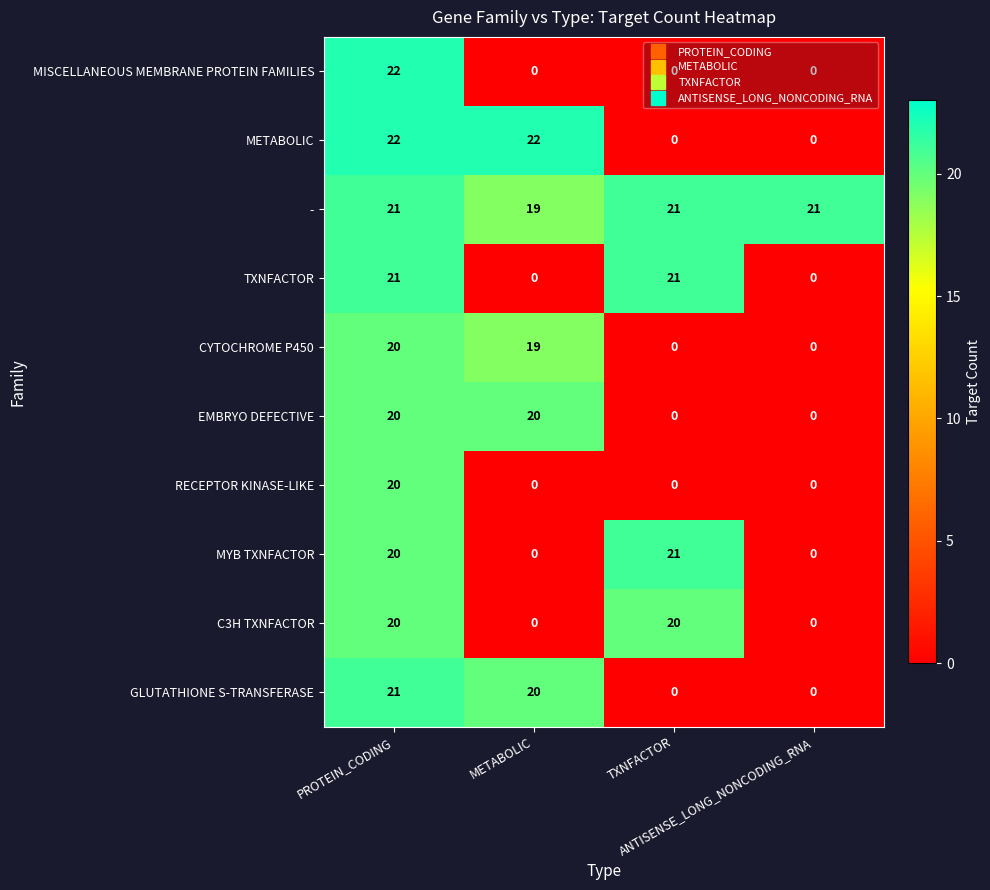

What is the sum of all RECEPTOR KINASE-LIKE values?

20